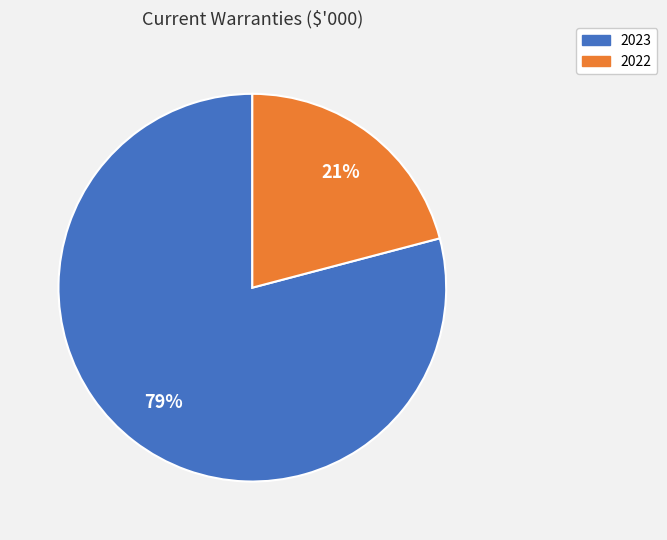

To the nearest percent, what is the difference between the largest and smallest slice percentages?

58%